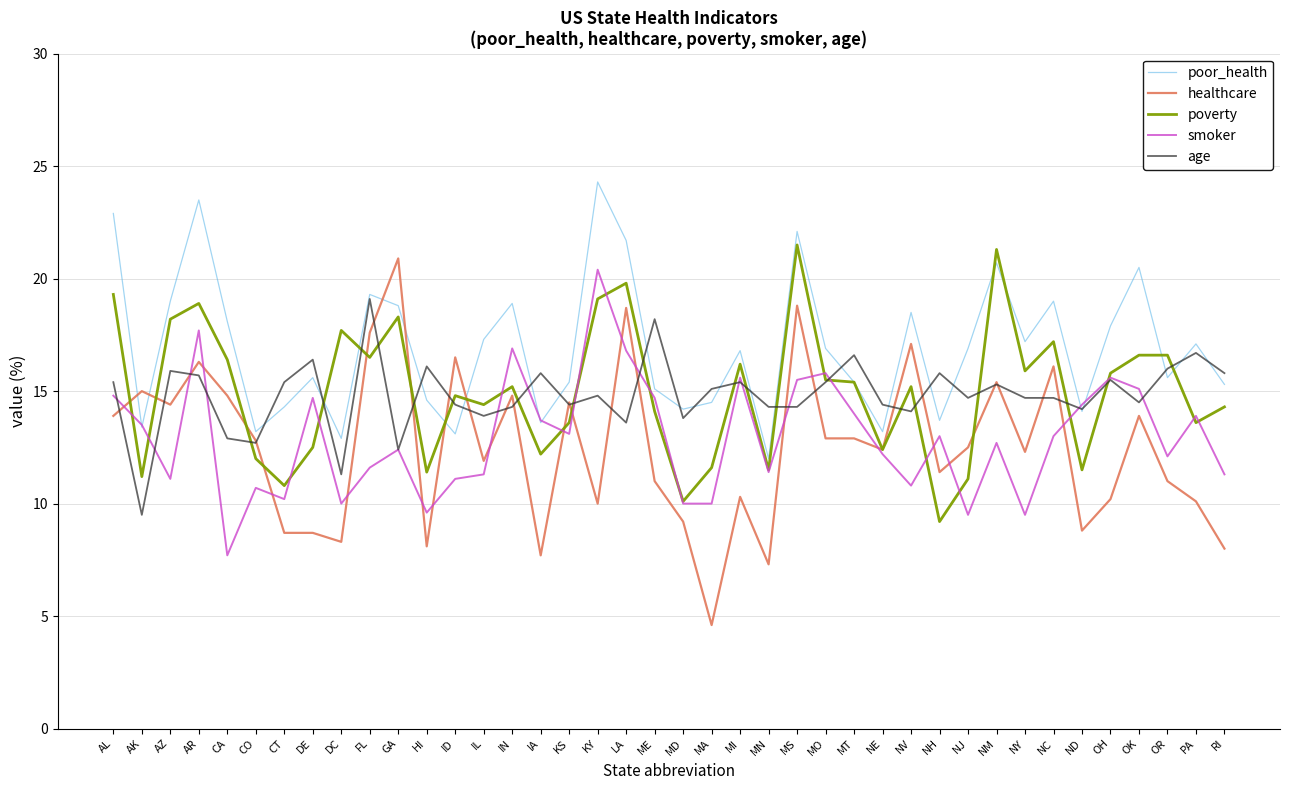

What is the difference between the highest and lowest values at MS?

7.8